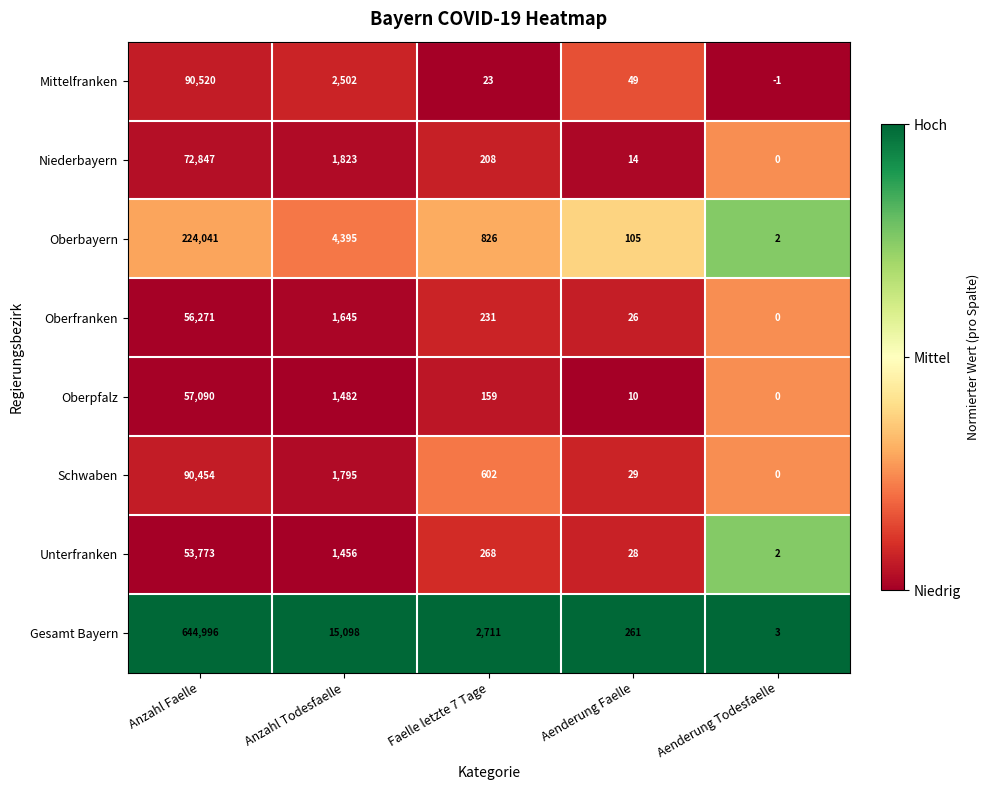

Between Anzahl Faelle and Anzahl Todesfaelle, which series saw the biggest shift?

Gesamt Bayern